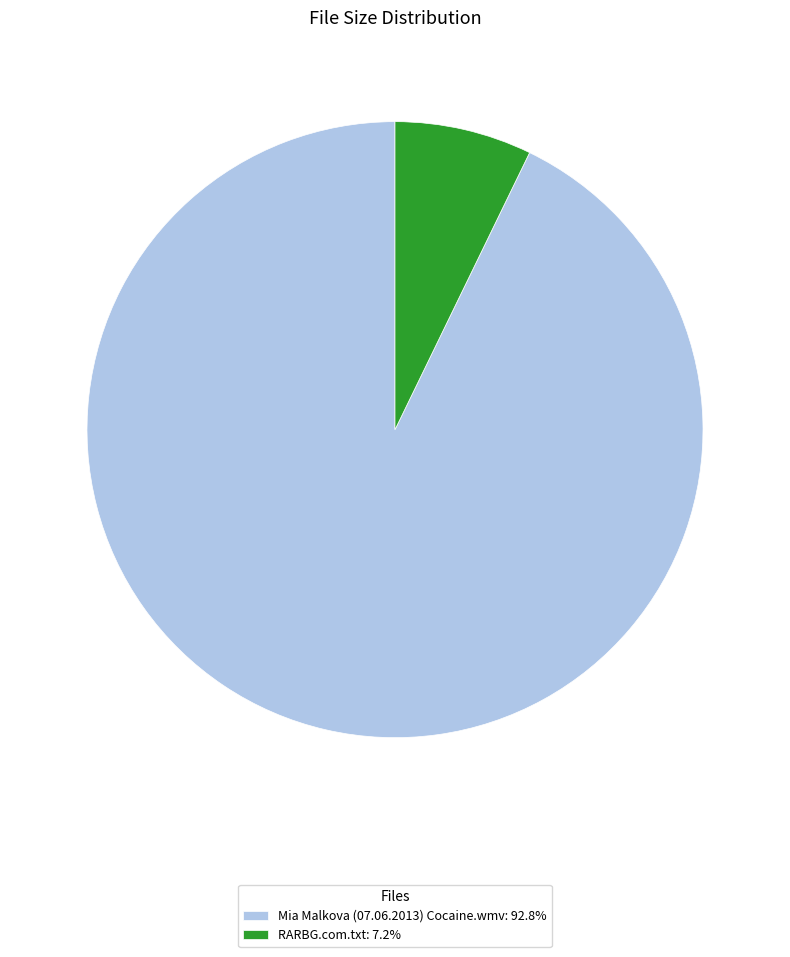

Rank the categories by value from lowest to highest.

RARBG.com.txt, Mia Malkova (07.06.2013) Cocaine.wmv